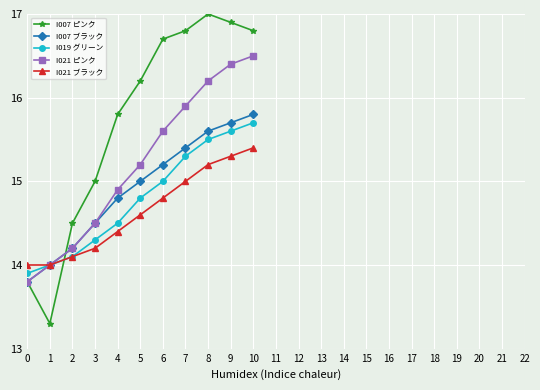

True or false: I021 ブラック has more than 1 interior local peaks.

False